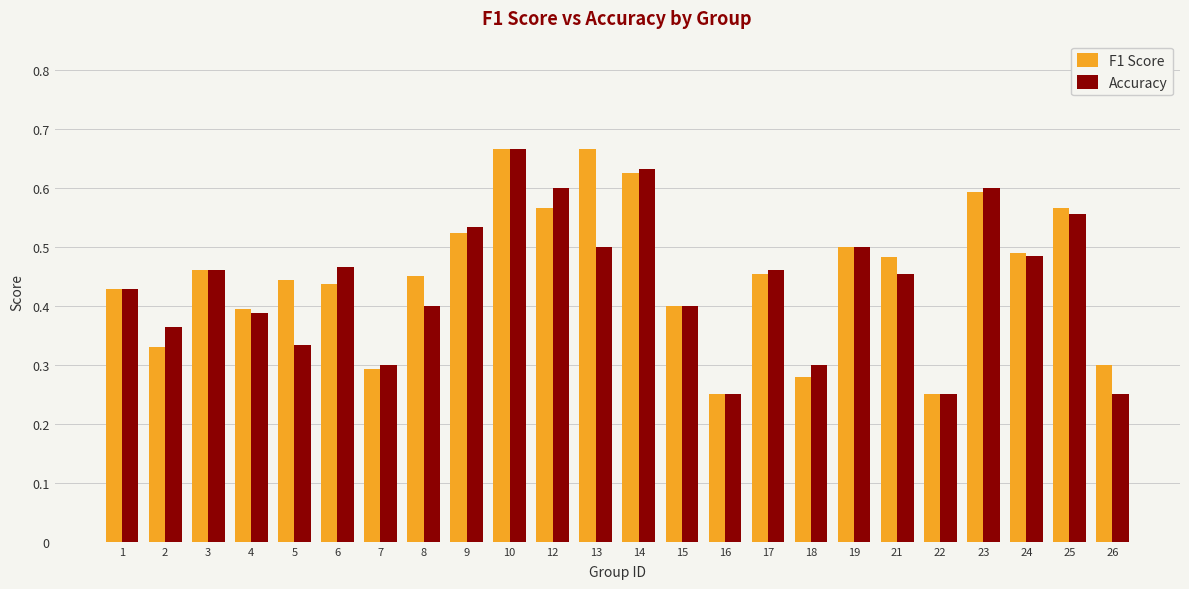

At which category is the sum across all series the highest?

10